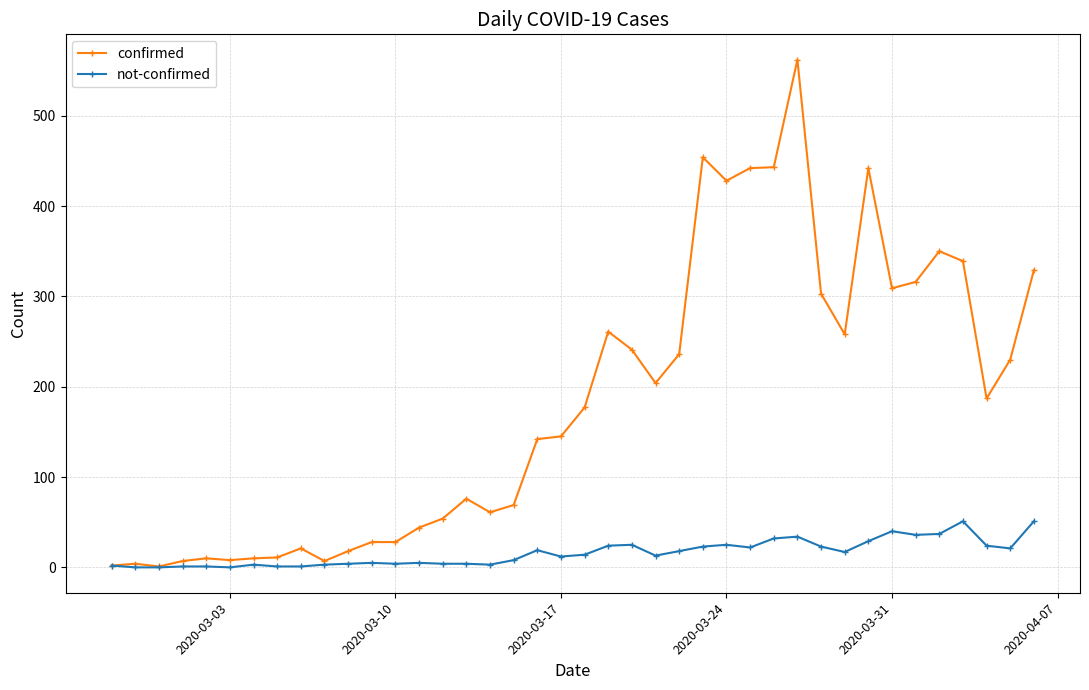

What is the average value of the confirmed series?

181